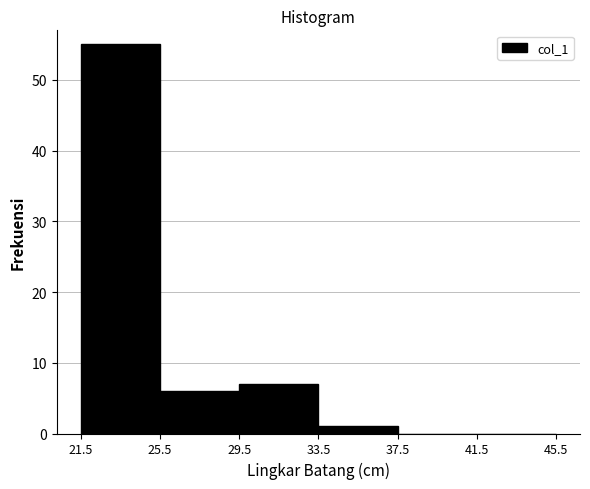

Reading left to right, list every bar in this chart as the range it spans on the x-axis followed by its height. The values are not printed on the chart, so give them approximately, as read against the axis.

21.5 to 25.5: 55
25.5 to 29.5: 6
29.5 to 33.5: 7
33.5 to 37.5: 1
37.5 to 41.5: 0
41.5 to 45.5: 0